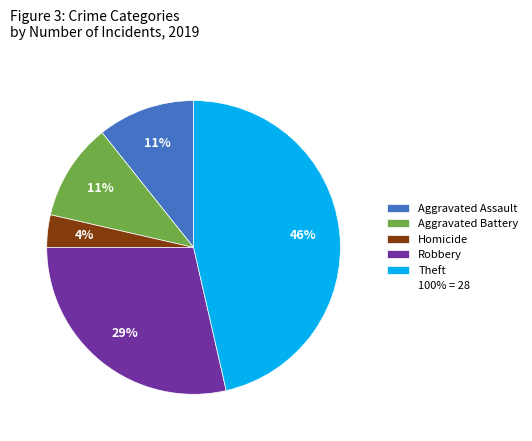

Is there a majority slice in this chart?

No